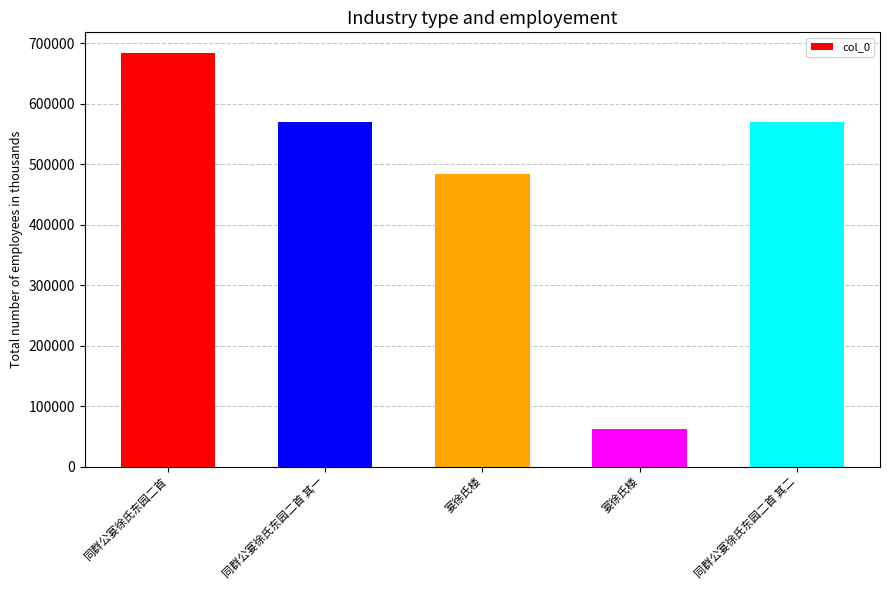

How many values are below 569896?

2